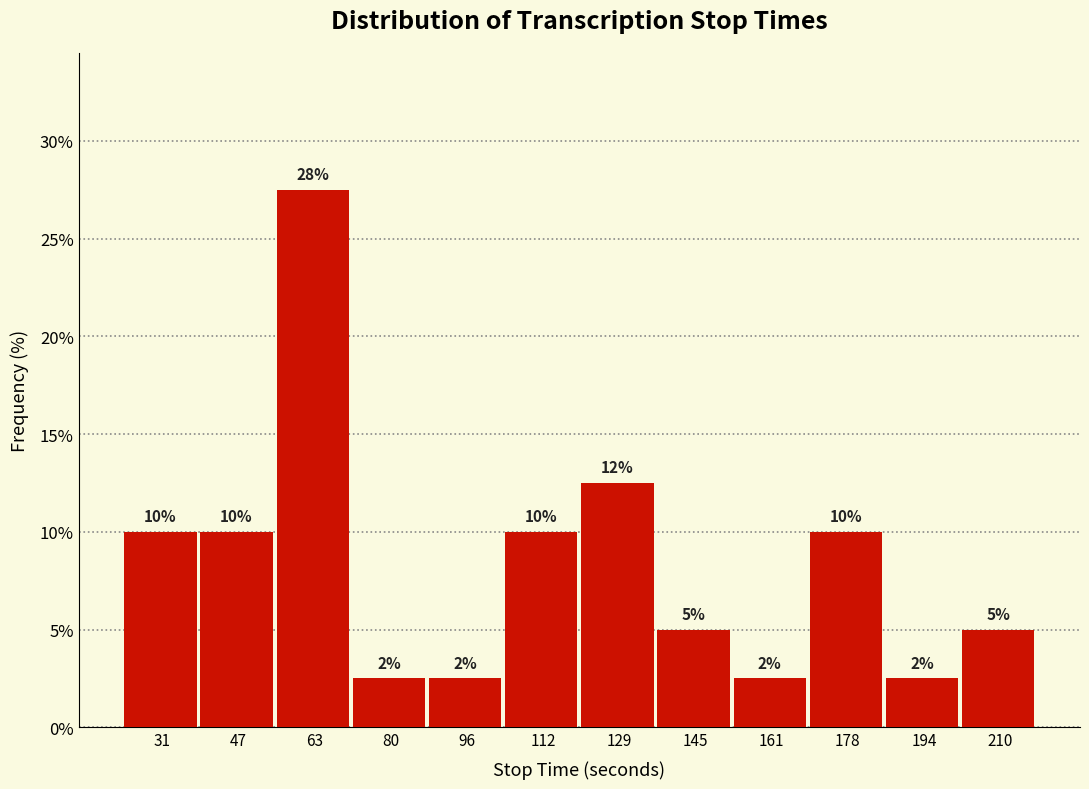

Over which range of the x-axis is the bar tallest?

56 to 72